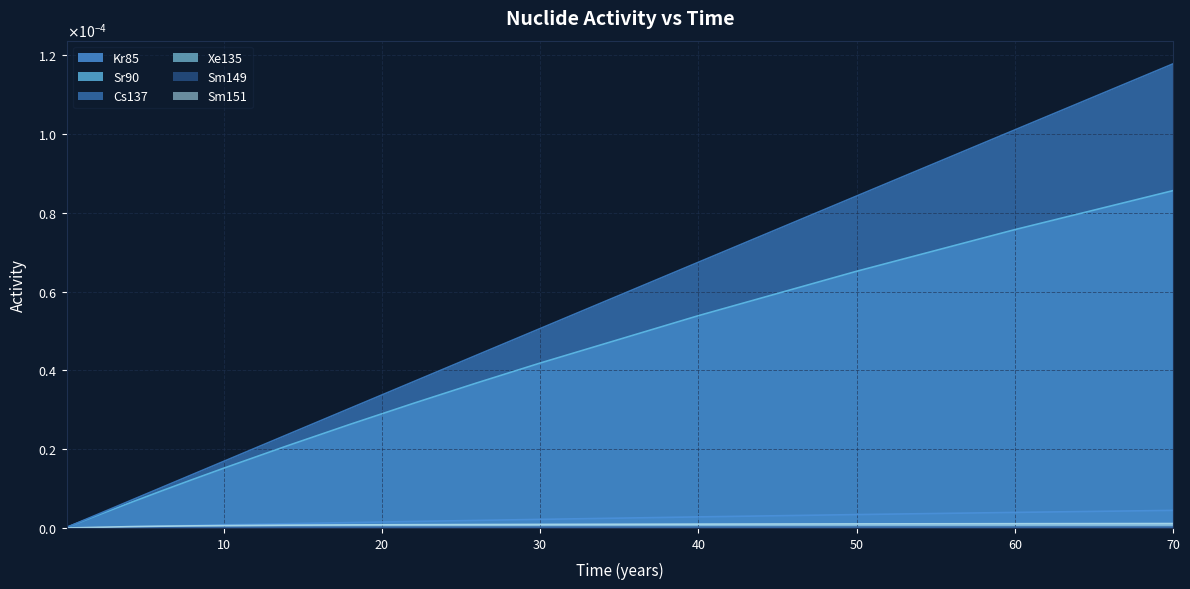

Which series has the largest total across all categories?

Cs137